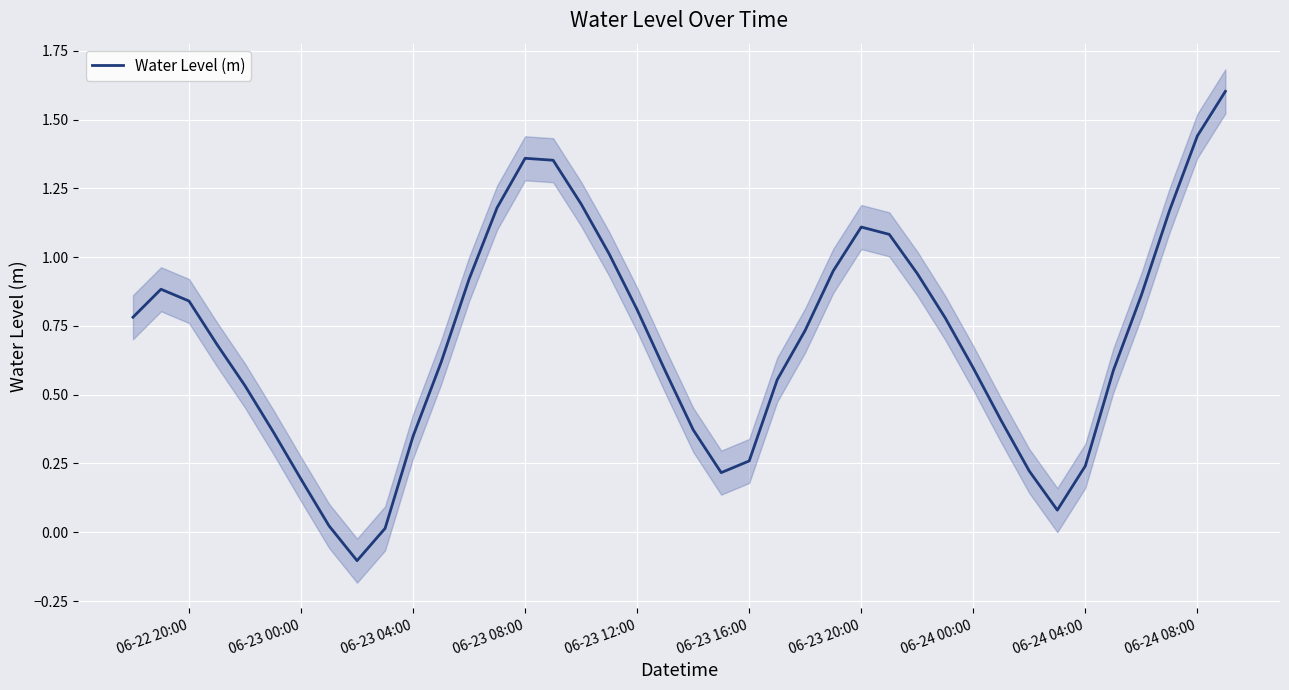

Reading left to right, list all the values displayed in this chart.

0.8	0.9	0.8	0.7	0.5	0.4	0.2	0.0	-0.1	0.0	0.3	0.6	0.9	1.2	1.4	1.4	1.2	1.0	0.8	0.6	0.4	0.2	0.3	0.6	0.7	1.0	1.1	1.1	0.9	0.8	0.6	0.4	0.2	0.1	0.2	0.6	0.9	1.2	1.4	1.6